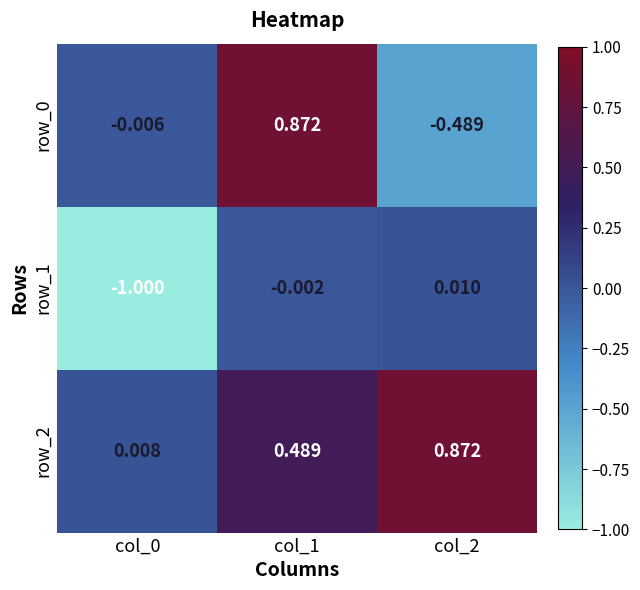

What is the difference between the row_1 values at col_1 and col_0?

1.0